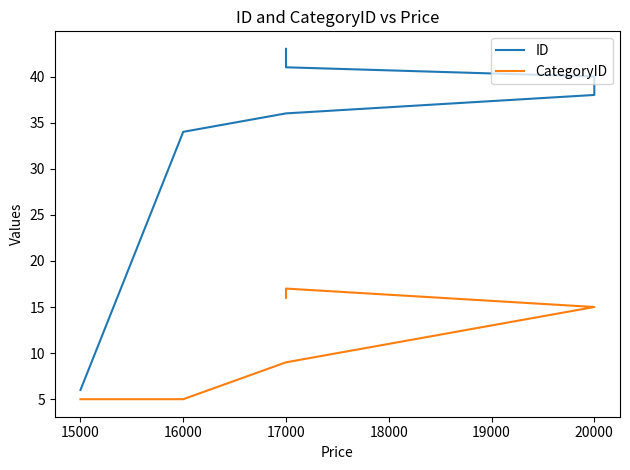

How many data points in ID are above 39?

4